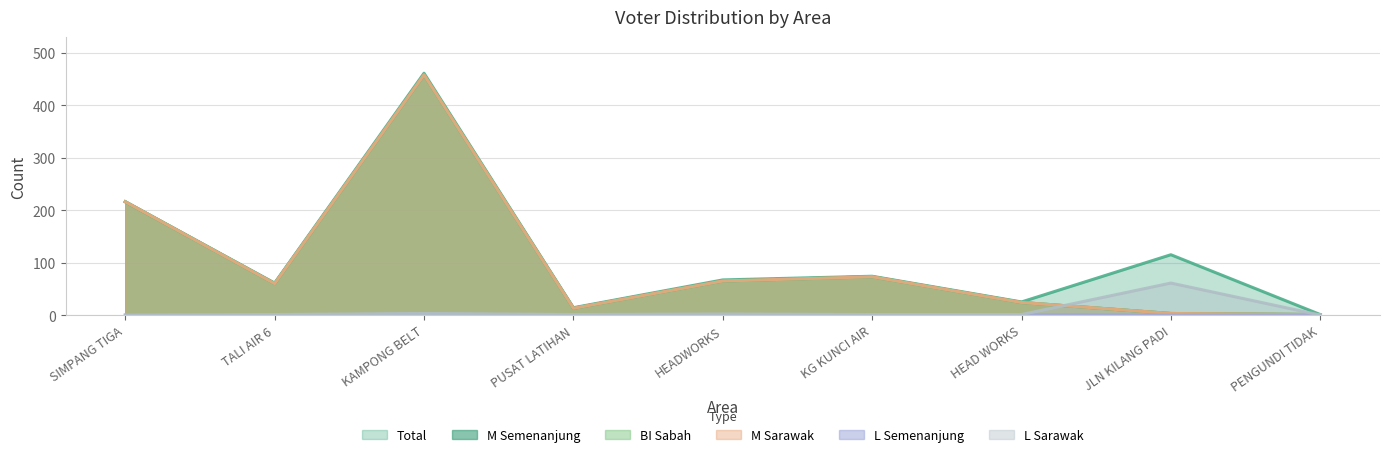

List the labels in order of L_sarawak value, largest first.

JLN KILANG PADI, KAMPONG BELT, HEADWORKS, TALI AIR 6, PUSAT LATIHAN, KG KUNCI AIR, HEAD WORKS, SIMPANG TIGA, PENGUNDI TIDAK